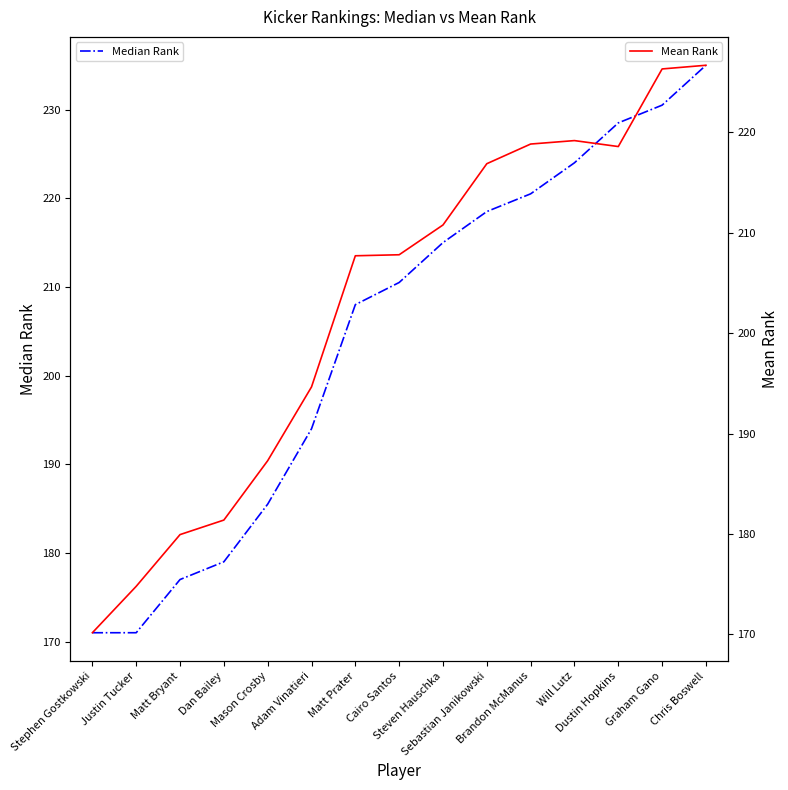

How many values in the Median Rank series exceed 210?

8